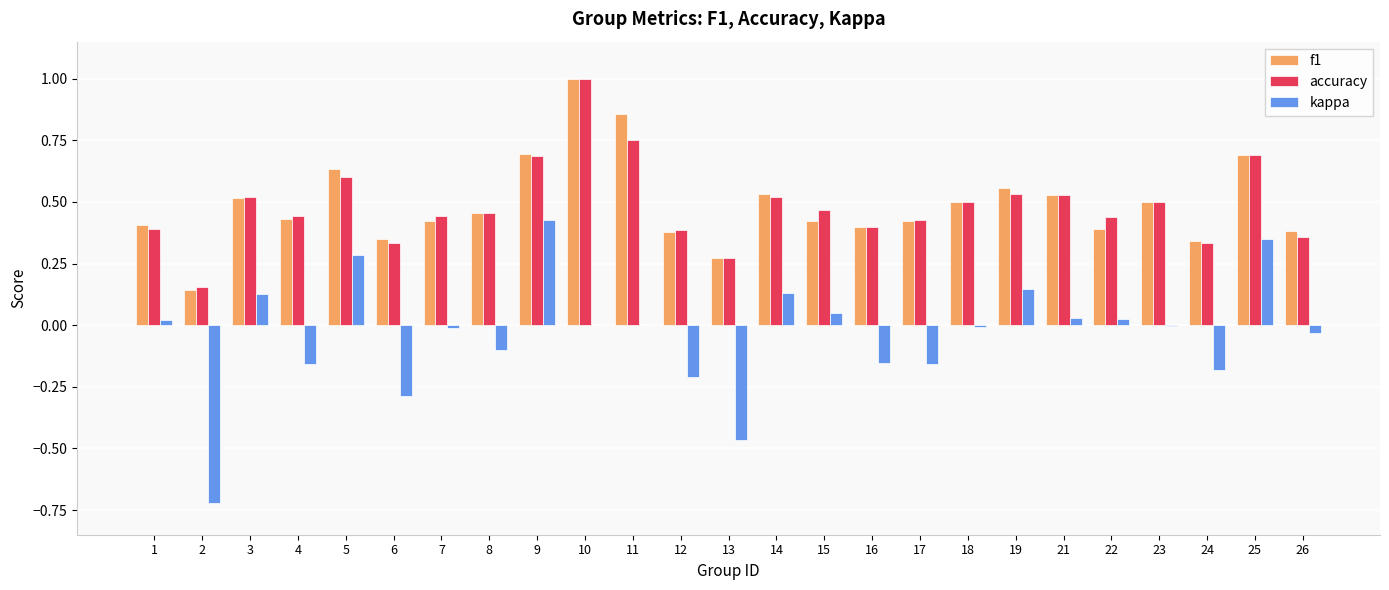

What is the maximum value for f1?

1.0